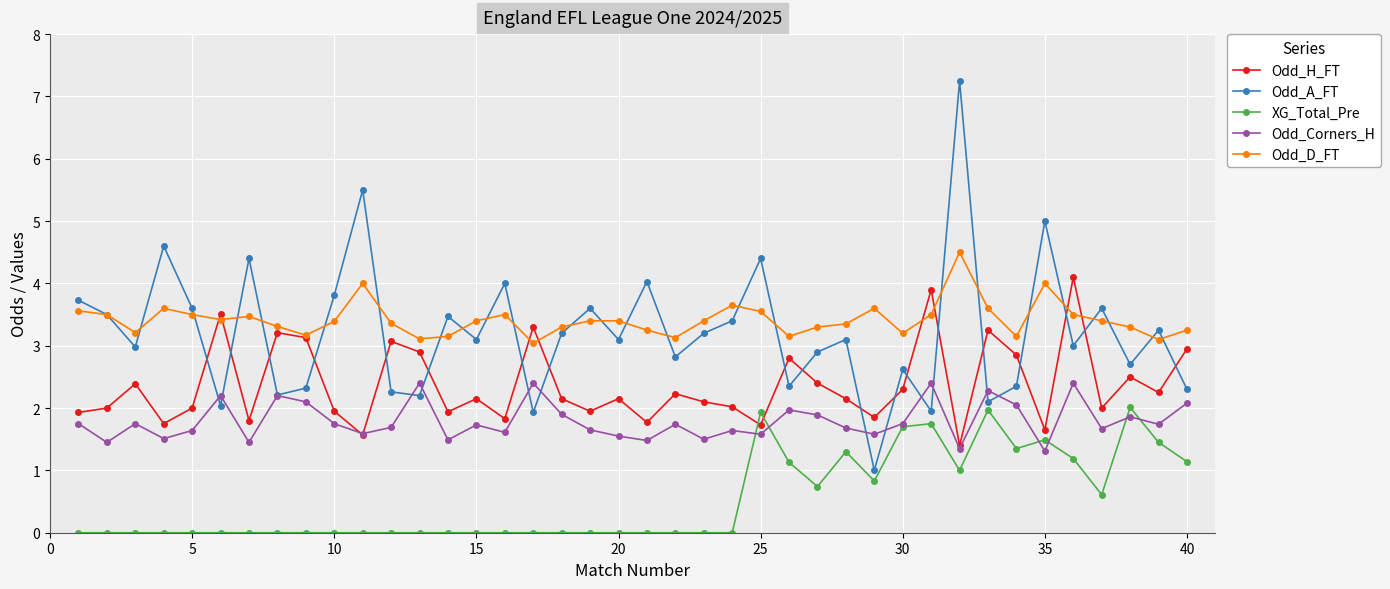

What is the value of the Odd_A_FT point at the 6th from the left?

2.0